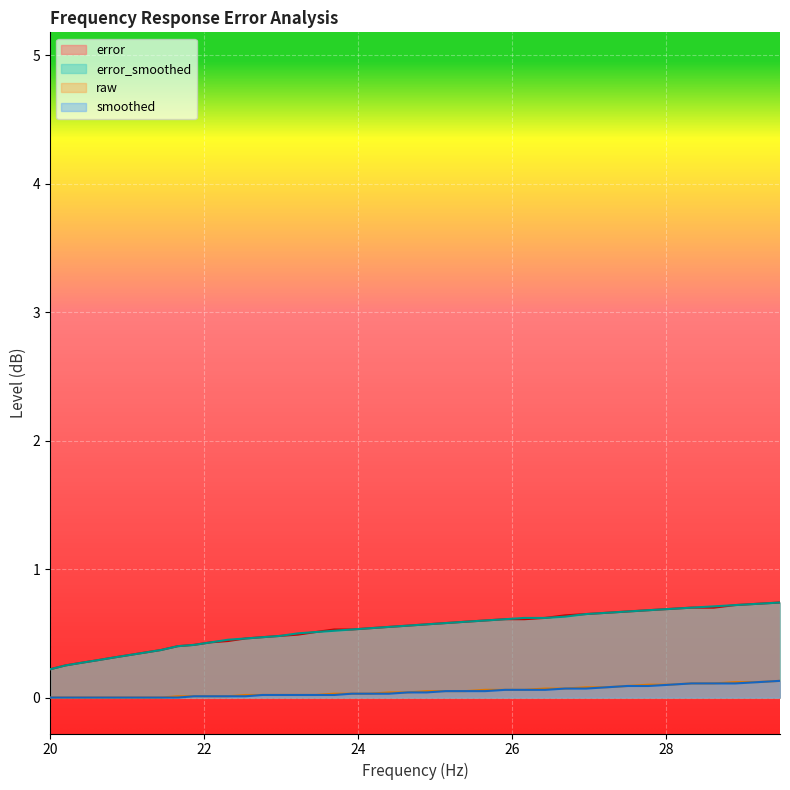

True or false: smoothed and error cross at least once.

False